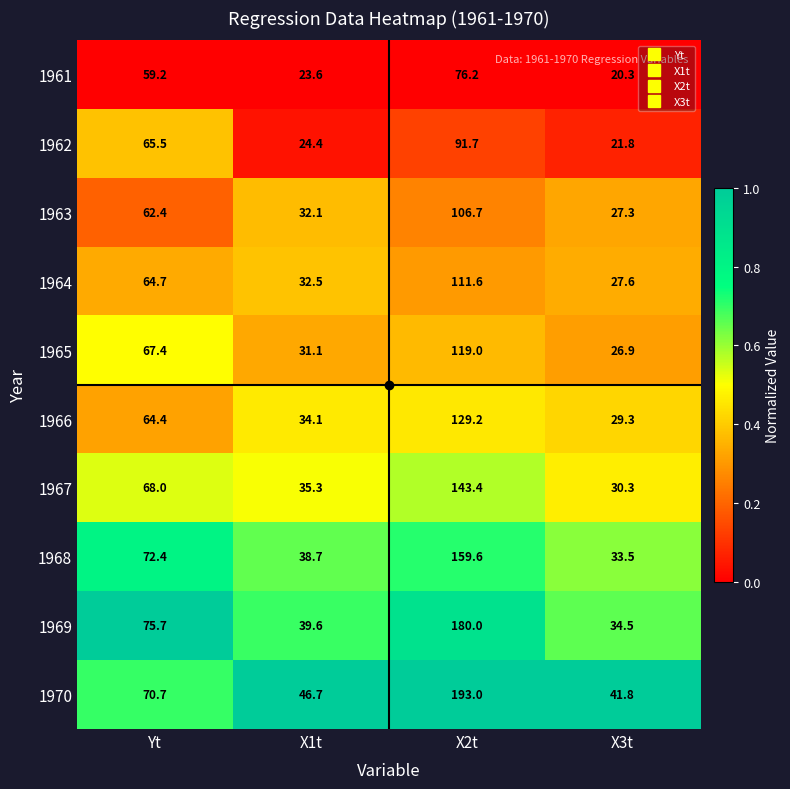

The 1969 series shows 180.0 at X2t. True or false?

True